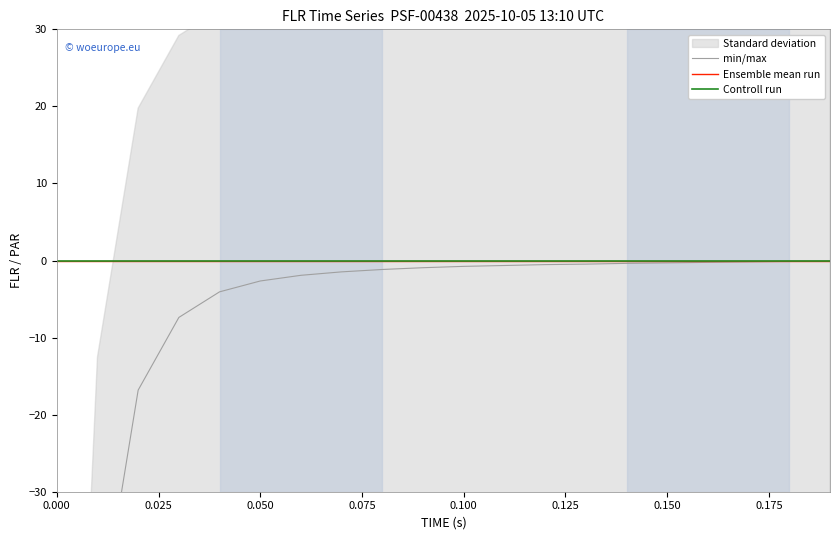

Reading right to left, what are all the values shown in this chart?

min/max: -0.1	-0.1	-0.2	-0.2	-0.3	-0.4	-0.5	-0.5	-0.6	-0.8	-0.9	-1.2	-1.5	-1.9	-2.7	-4.1	-7.4	-16.8	-49.1	-165.0
Ensemble mean run: -0.0	-0.0	-0.0	-0.0	-0.0	-0.0	-0.0	-0.0	-0.0	-0.0	-0.0	-0.0	-0.0	-0.0	-0.0	-0.0	-0.0	-0.0	-0.0	-0.0
Controll run: 0.0	0.0	0.0	0.0	0.0	0.0	0.0	0.0	0.0	0.0	0.0	0.0	0.0	0.0	0.0	0.0	0.0	0.0	0.0	0.0